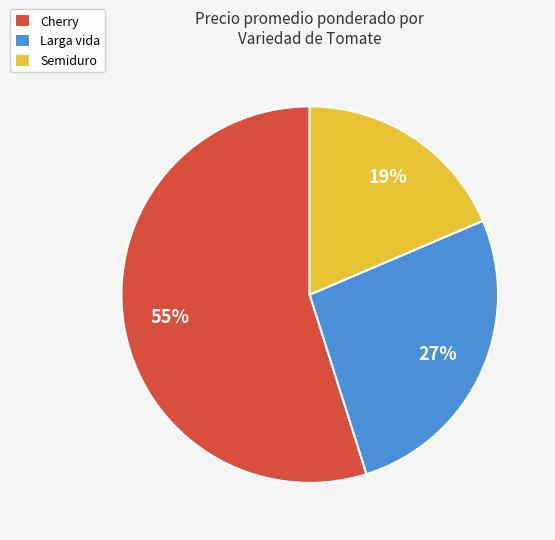

To the nearest percent, what is the difference between the largest and smallest slice percentages?

36%